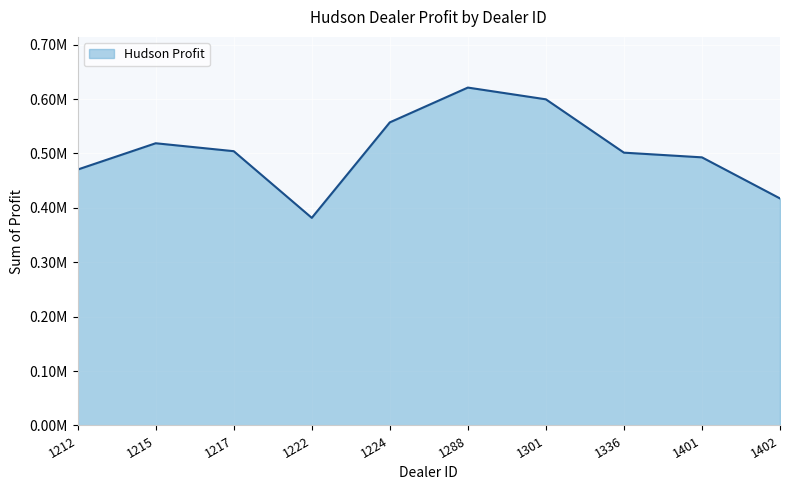

Does the chart have visible grid lines?

Yes